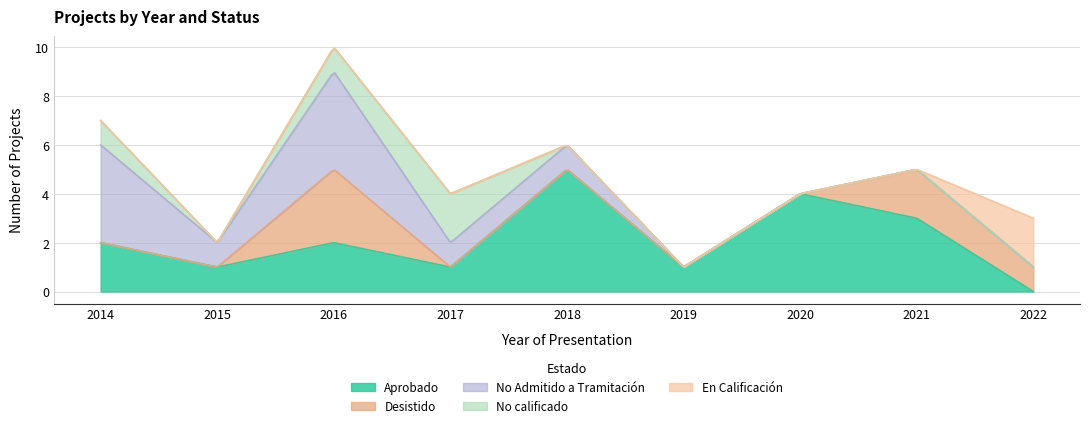

What is the difference between the maximum and minimum values in the En Calificación series?

2